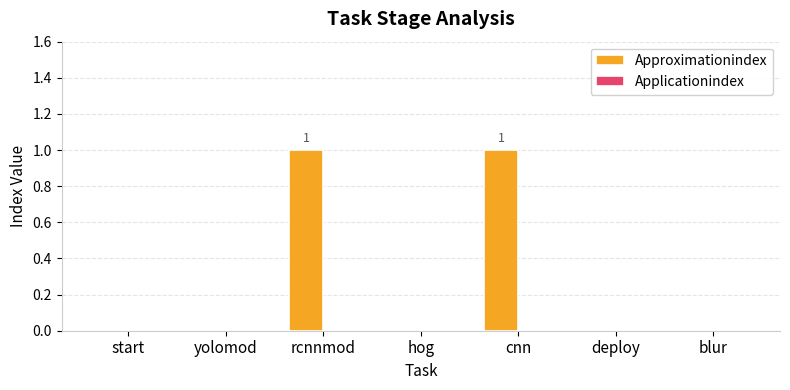

The chart shows a value of 1 at hog. True or false?

False